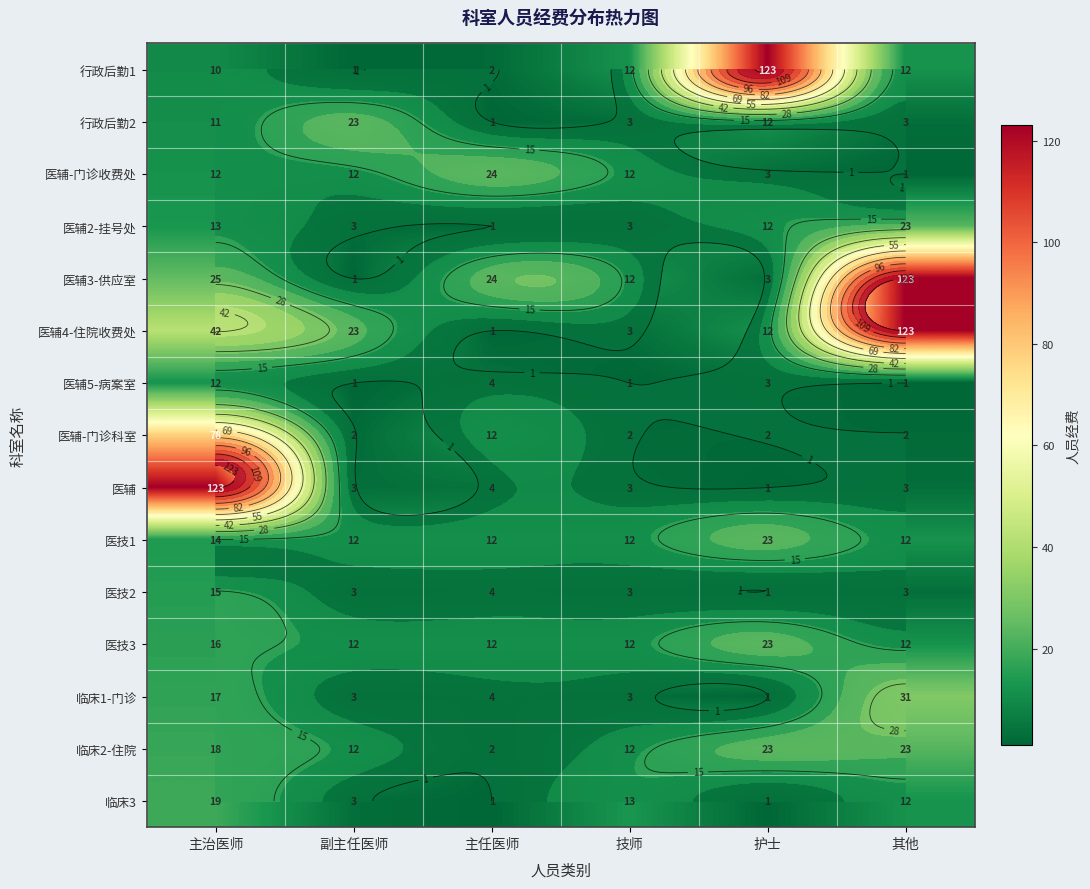

List the labels in order of 行政后勤1 value, smallest first.

副主任医师, 主任医师, 主治医师, 技师, 其他, 护士